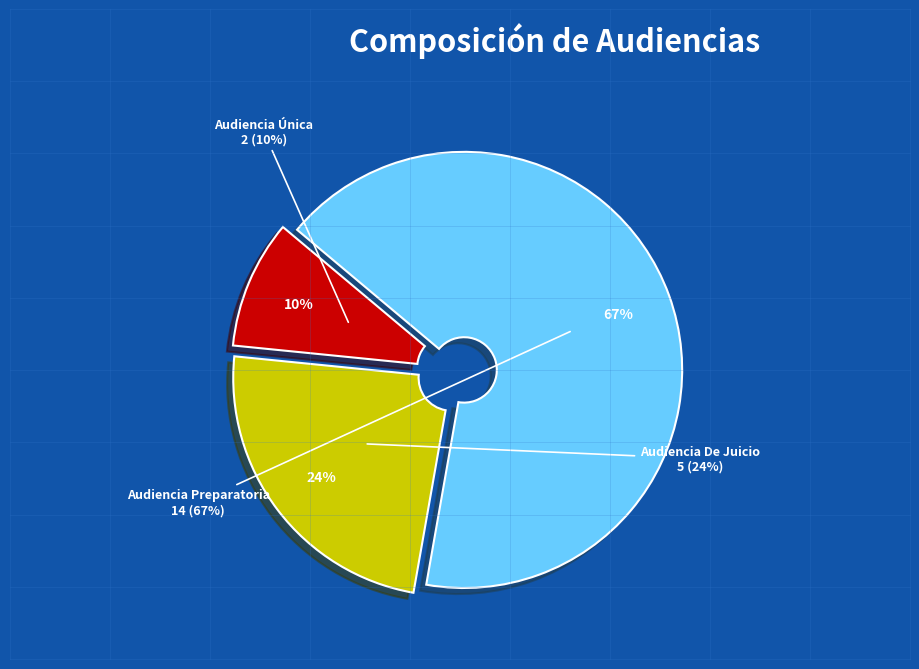

Which category has the smallest portion of the pie?

Audiencia Única